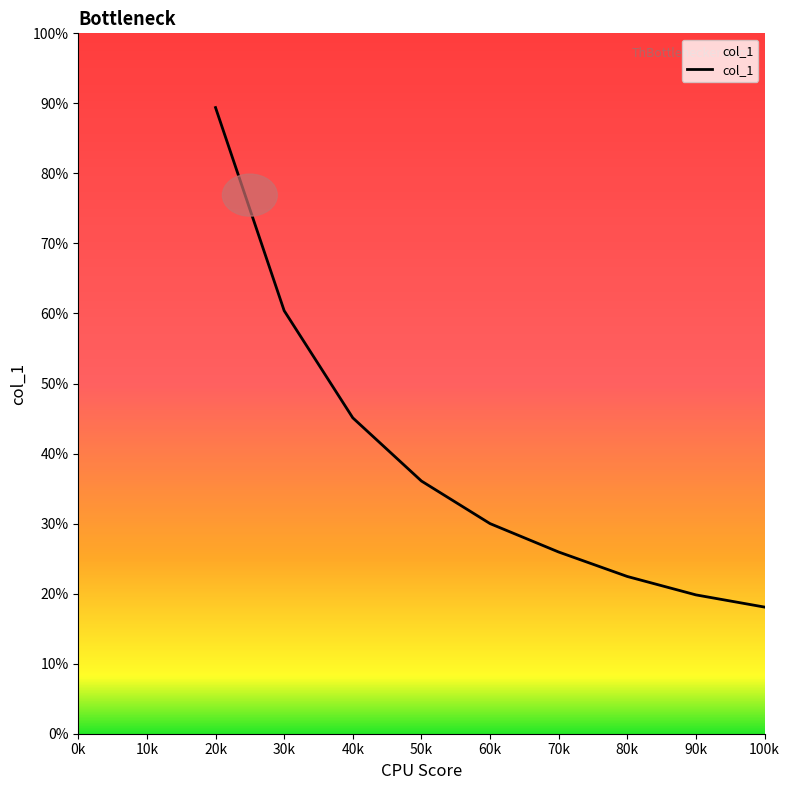

Is this an area chart (filled region under the line)?

Yes